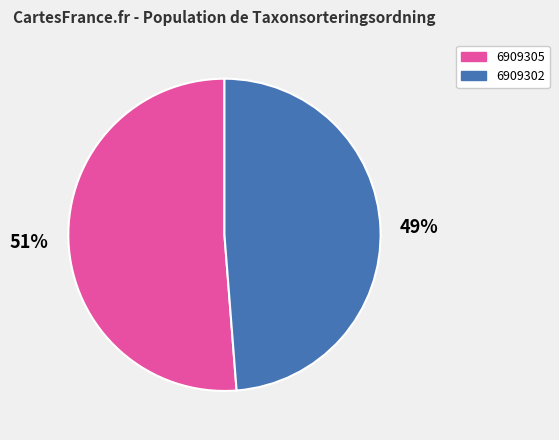

Combined, do 6909305 and 6909302 account for over 50%?

Yes